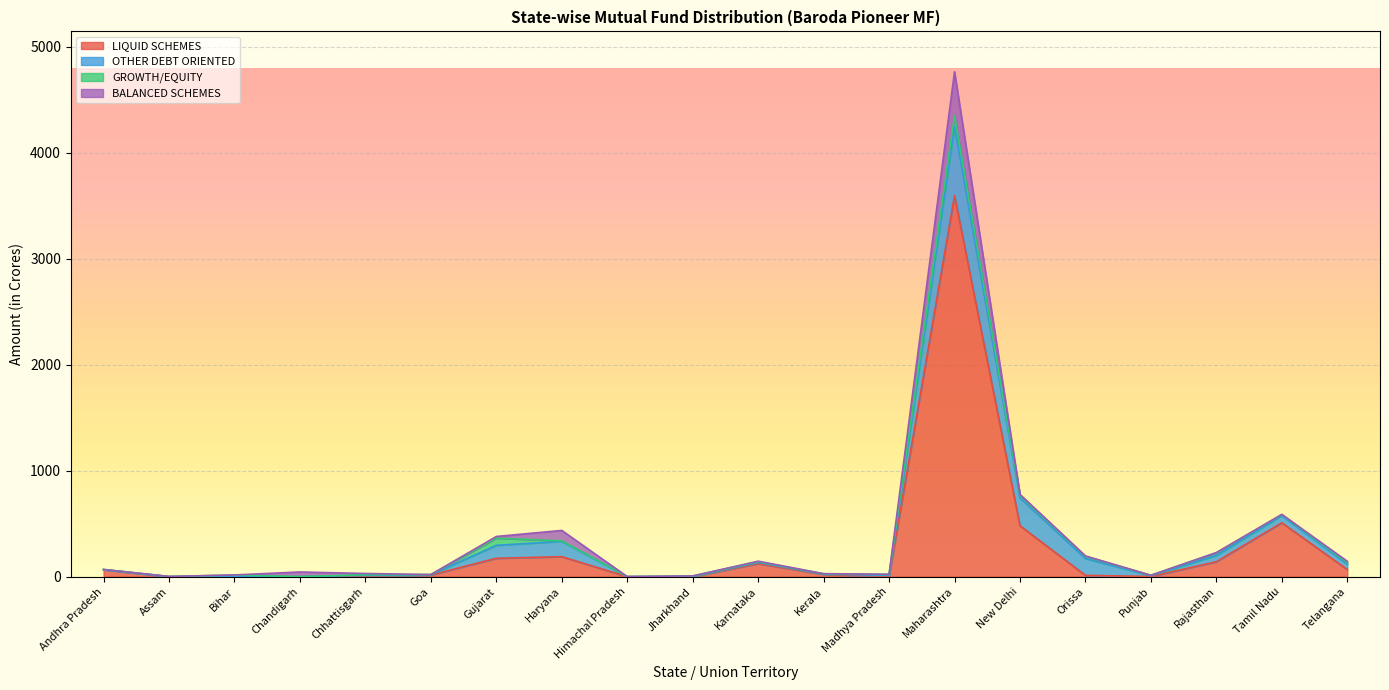

What is the difference between the maximum and minimum values in the LIQUID SCHEMES series?

3597.2